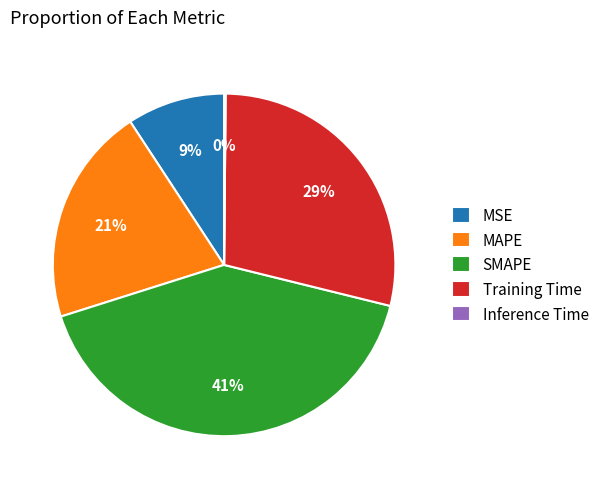

To the nearest percent, what is the average slice percentage?

20%